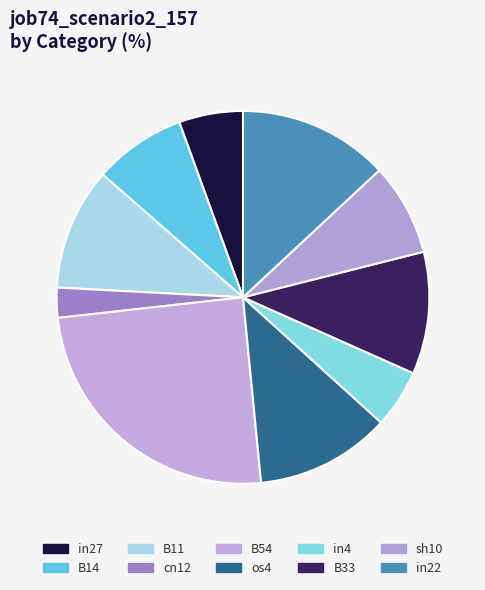

How many slices are in this pie chart?

10